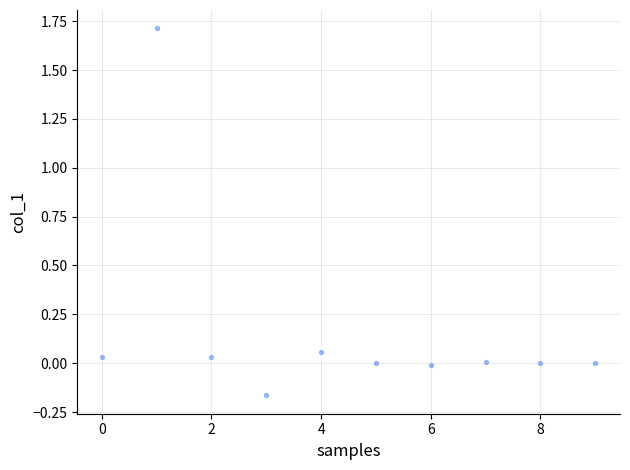

What is the range of Y values (max minus min)?

1.9